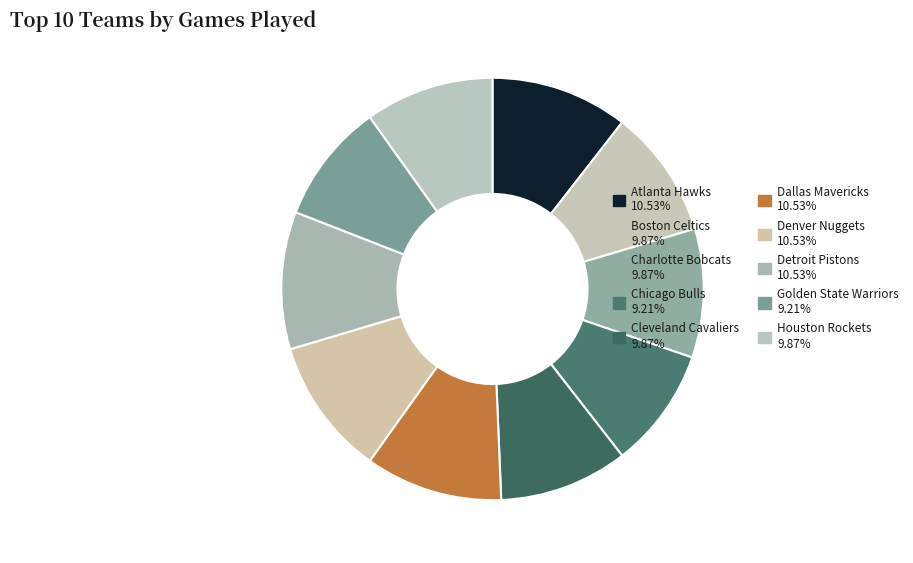

Count the number of slices in the pie.

10